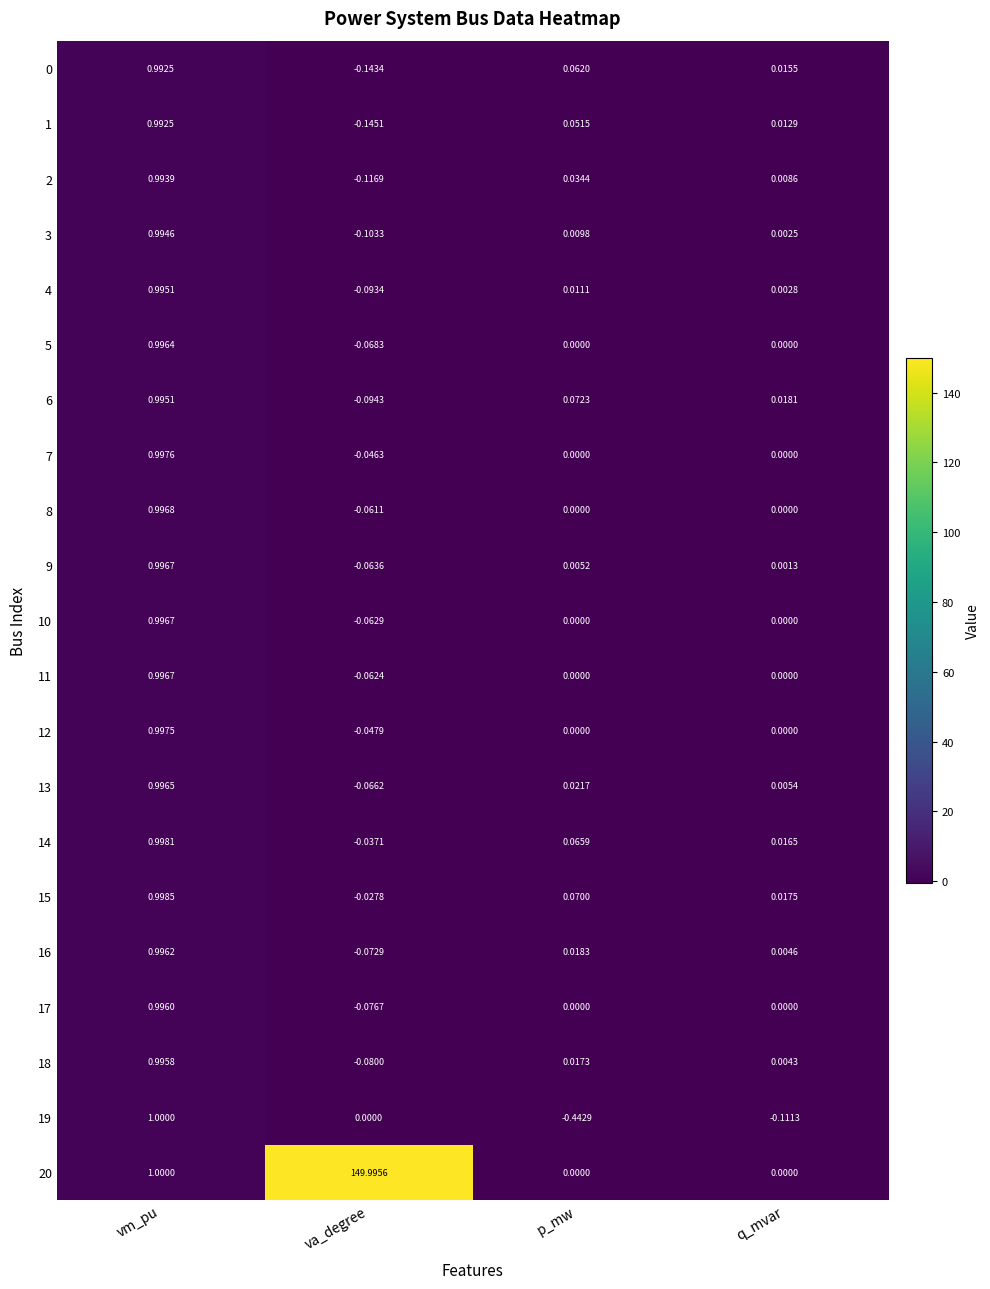

Which category has the lowest value across all series?

p_mw